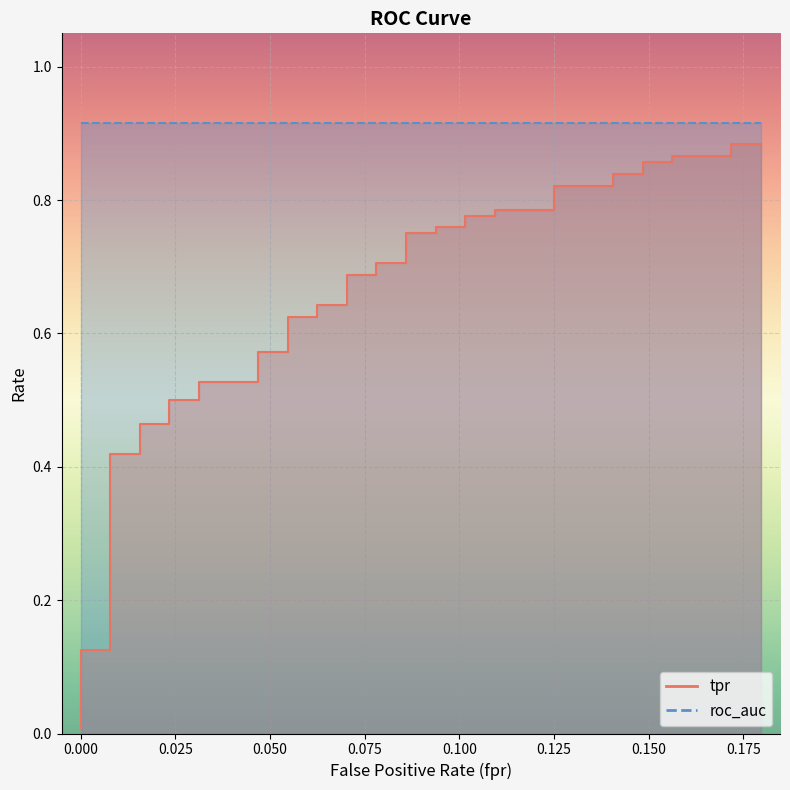

True or false: the data has more than 1 interior local peaks.

False